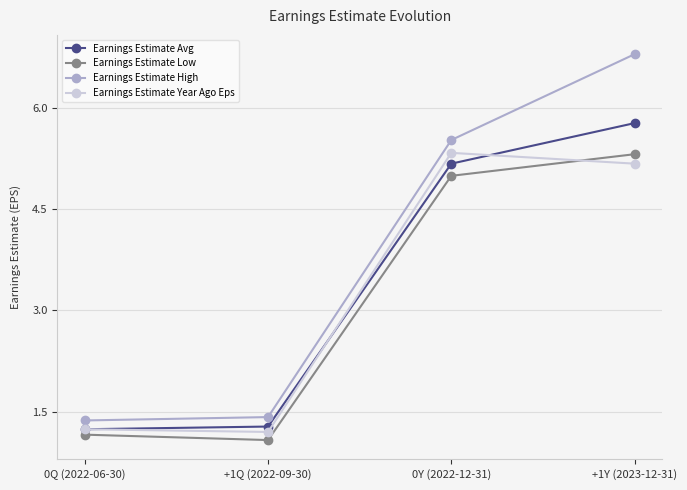

What is the total value across all series at 0Q (2022-06-30)?

5.0